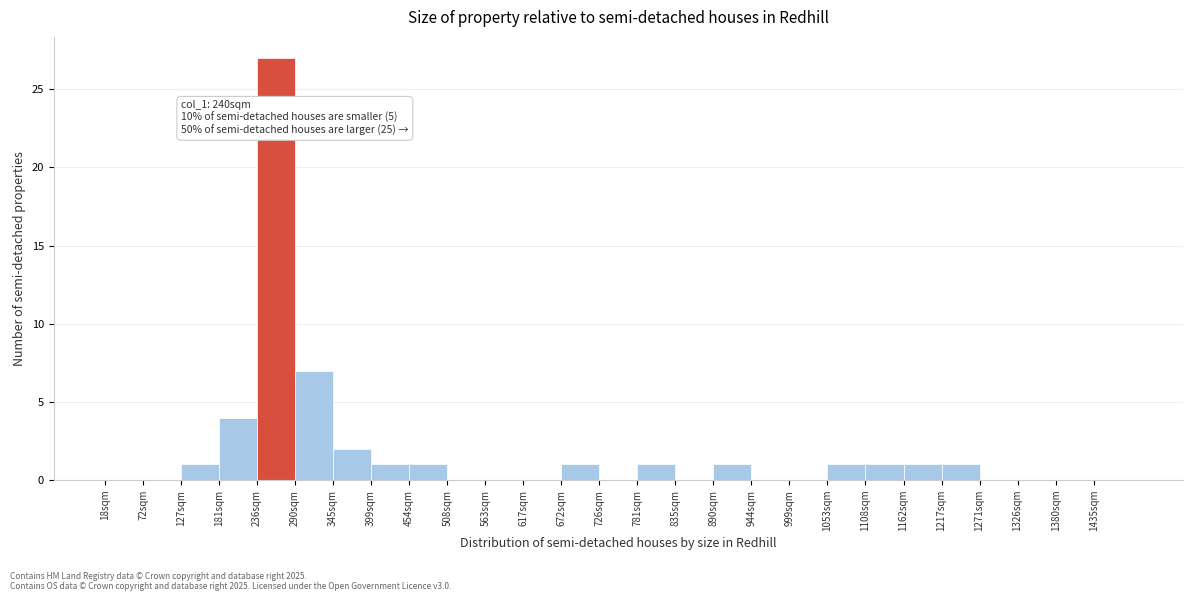

Which range on the x-axis has the tallest bar?

240 to 290